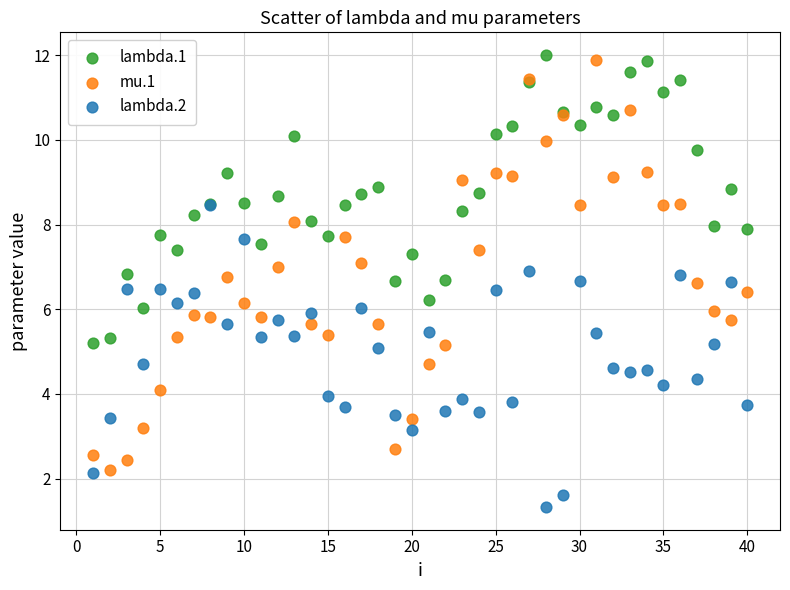

What are all the series names shown in the legend?

lambda.1, mu.1, lambda.2